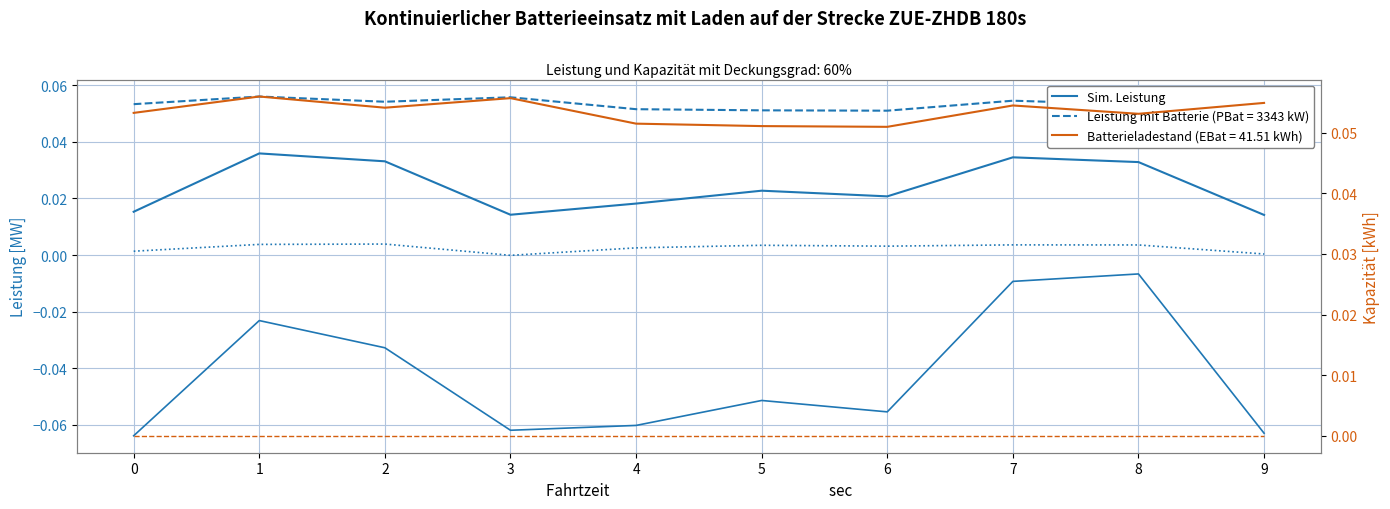

Which series has the largest total across all categories?

Sim. Leistung